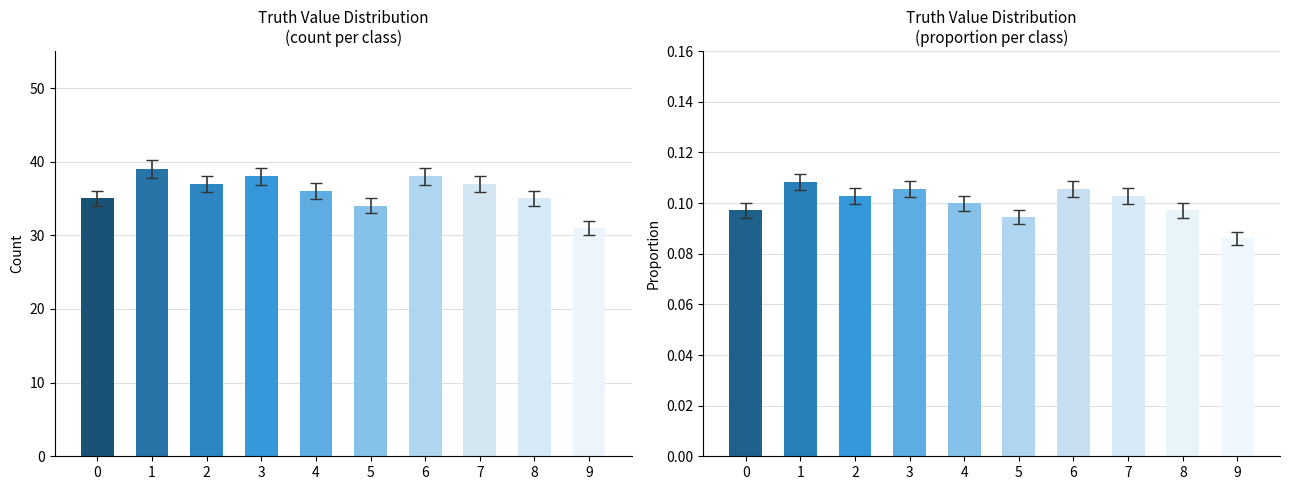

What is the maximum value for proportion?

0.1